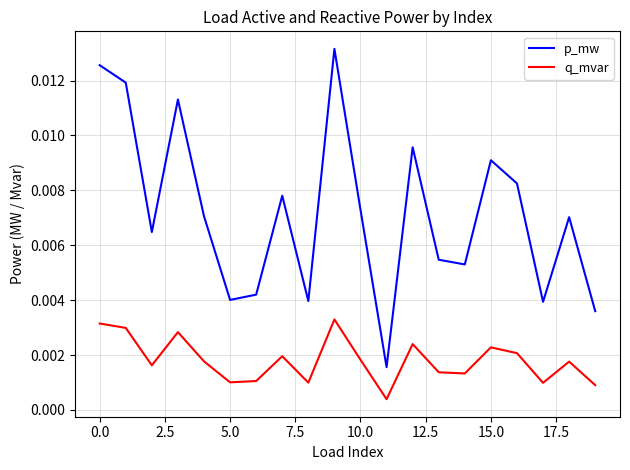

True or false: q_mvar and p_mw intersect in this chart.

False